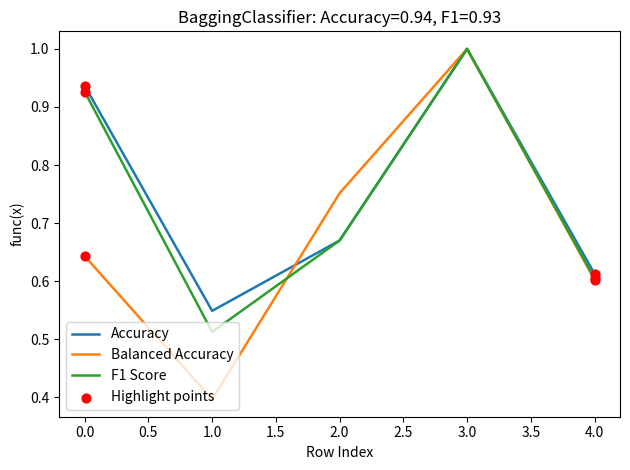

Which series has the widest spread of values?

Balanced Accuracy